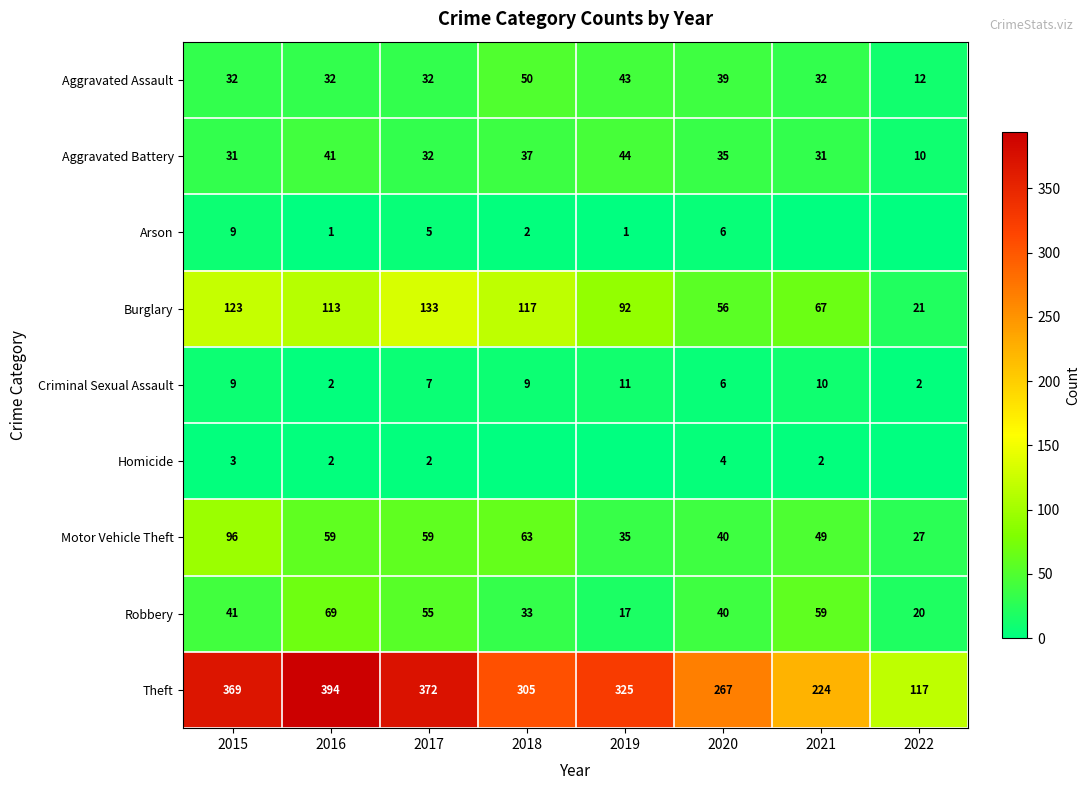

Is it true that Arson equals 9 at 2015?

True